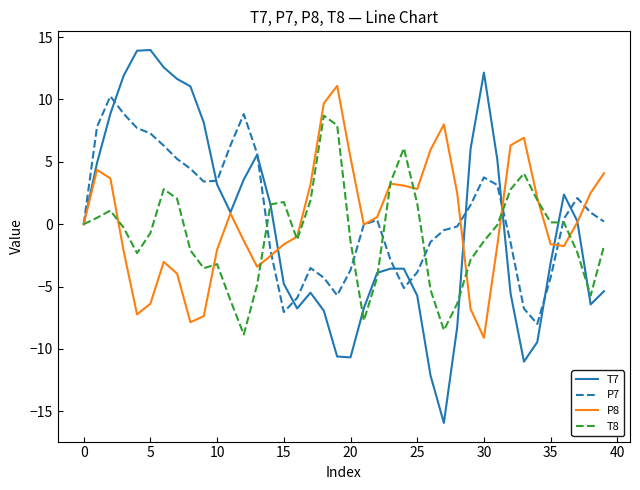

Which series has the largest range (max minus min)?

T7